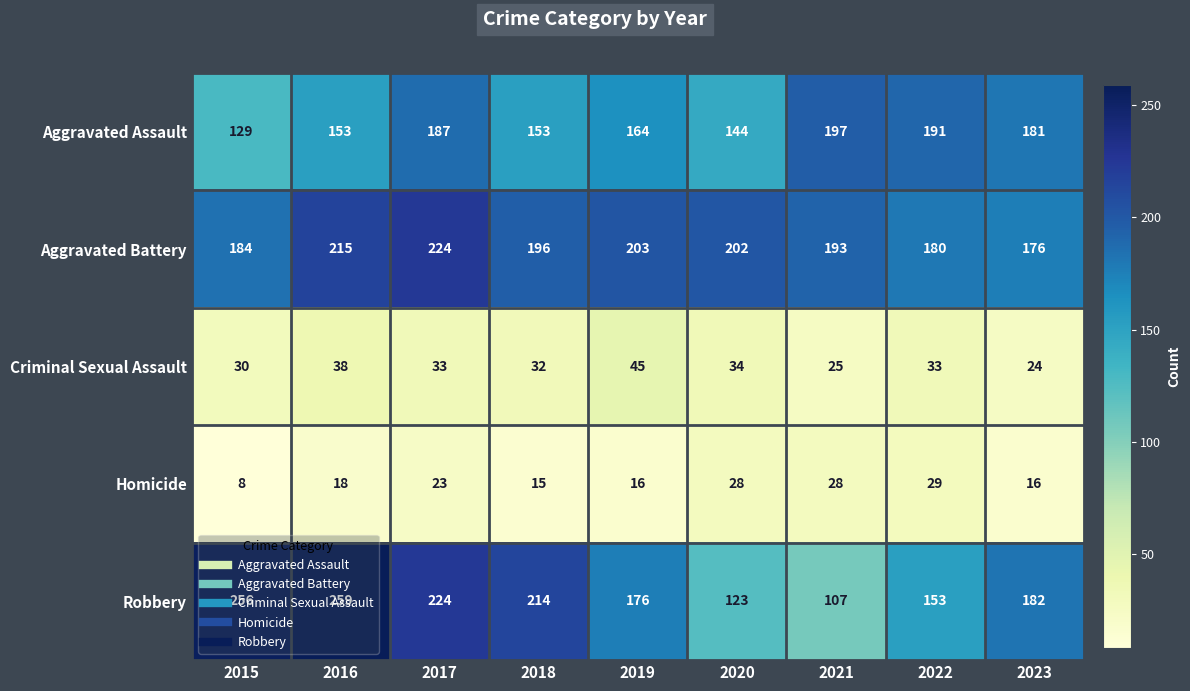

At which label does Aggravated Battery first exceed 196?

2016